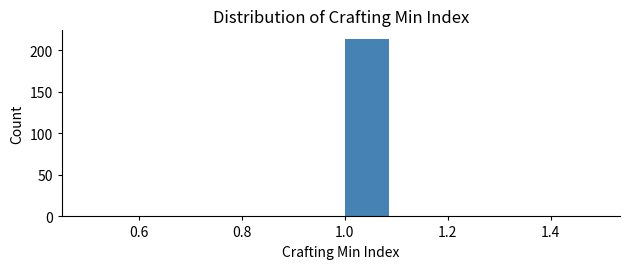

Which range on the x-axis has the tallest bar?

1.0 to 1.1